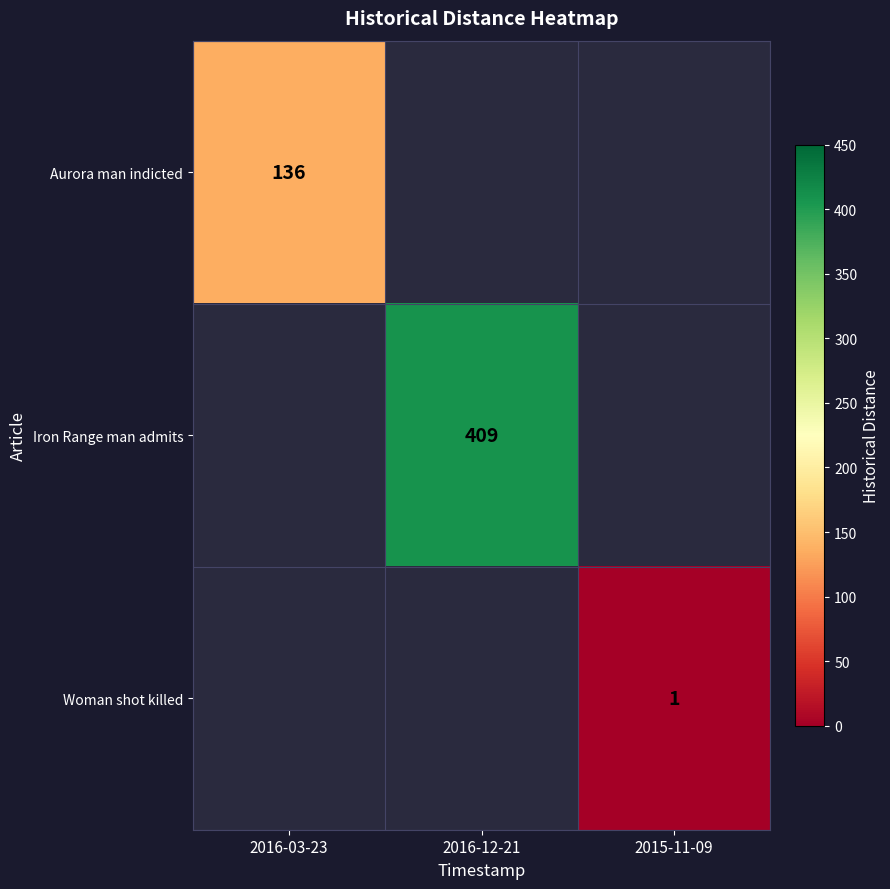

The value of Woman shot killed at 2015-11-09 is 0.2. True or false?

False